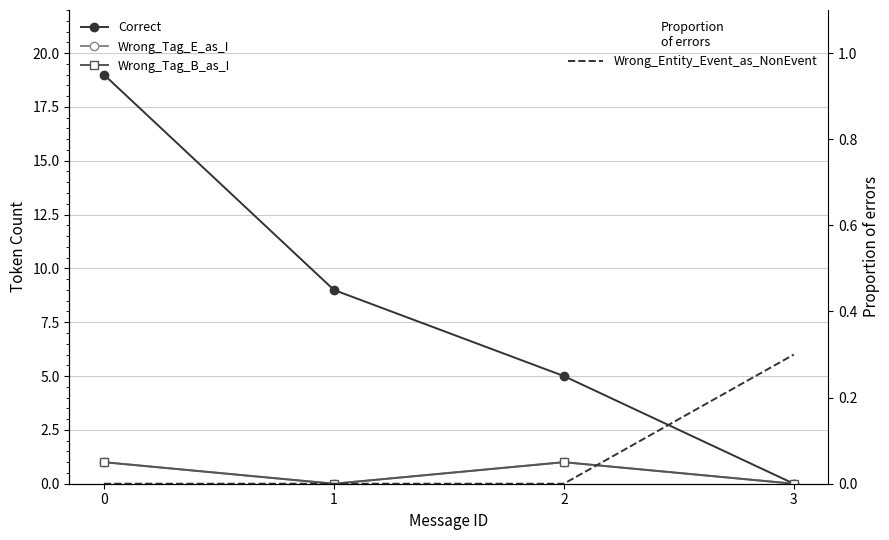

How many intersections are there between Wrong_Entity_Event_as_NonEvent and Correct?

1